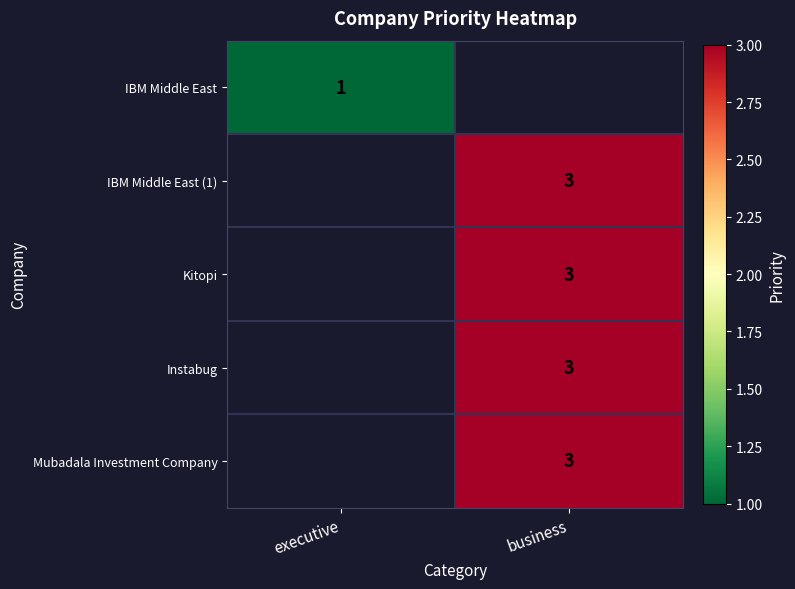

What is the greatest value displayed?

3.0